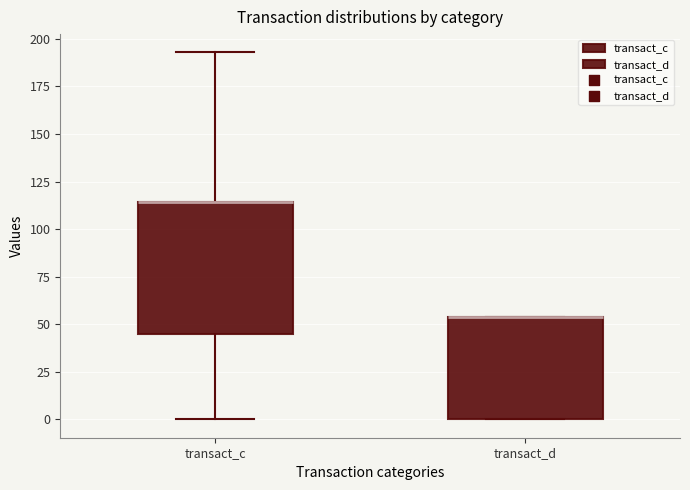

Which box is the tallest, from its lower edge to its upper edge?

transact_c